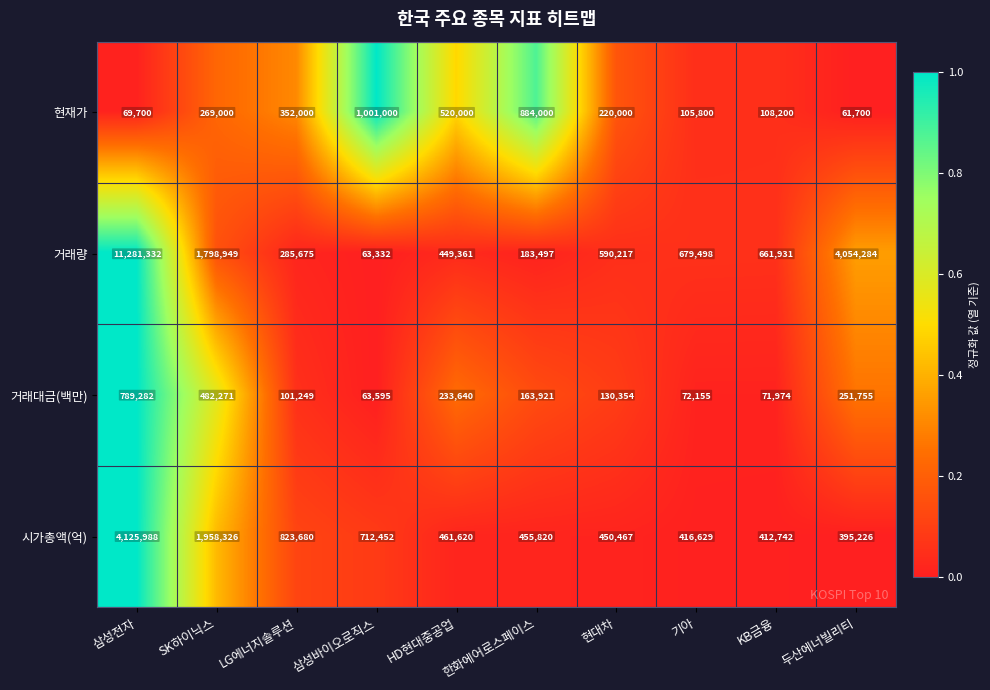

What is the difference between the maximum and second lowest values in the 현재가 series?

931300